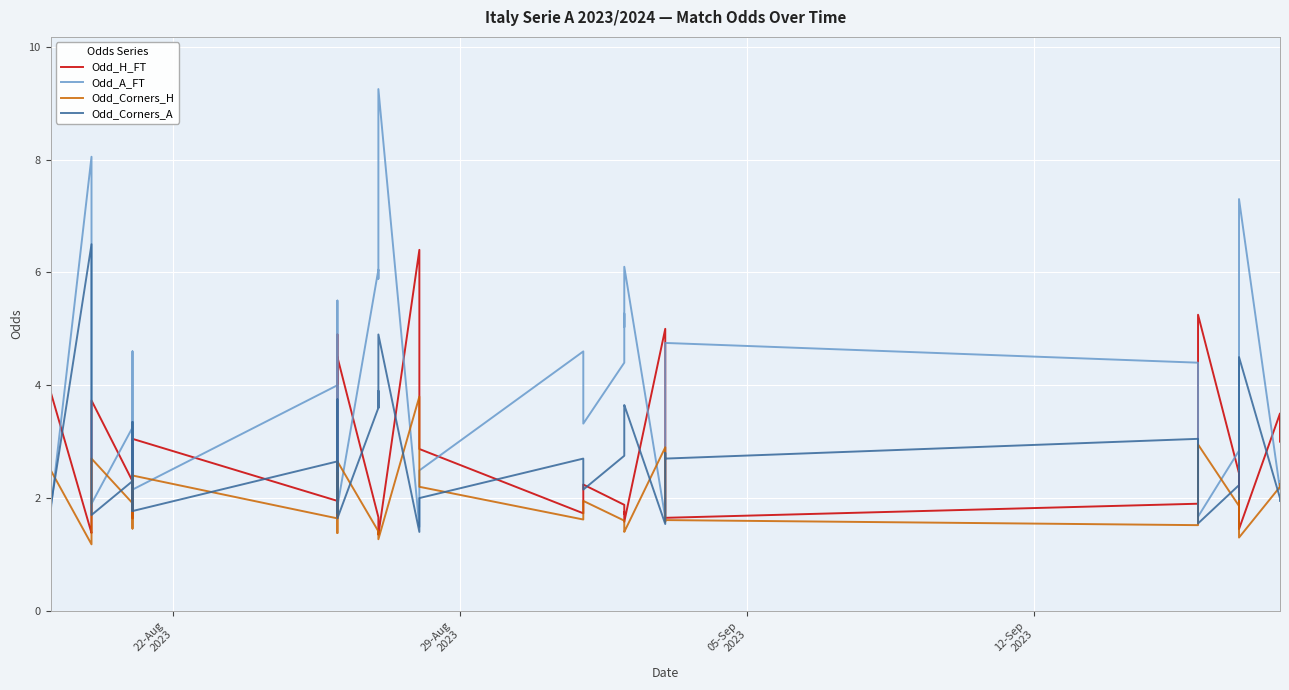

How many values in the Odd_Corners_A series are below 2?

13